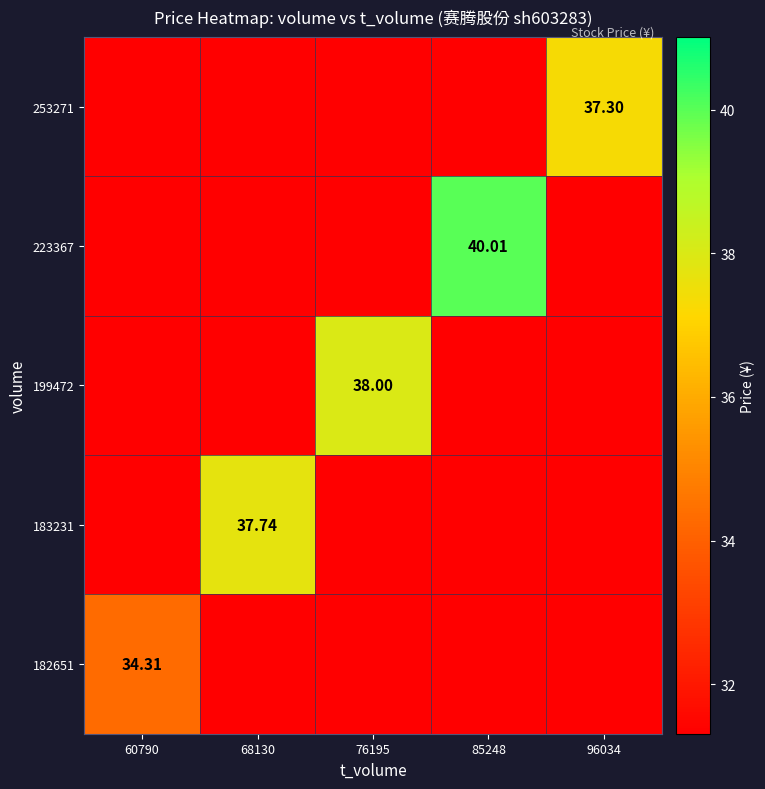

How many data points does each series have?

5